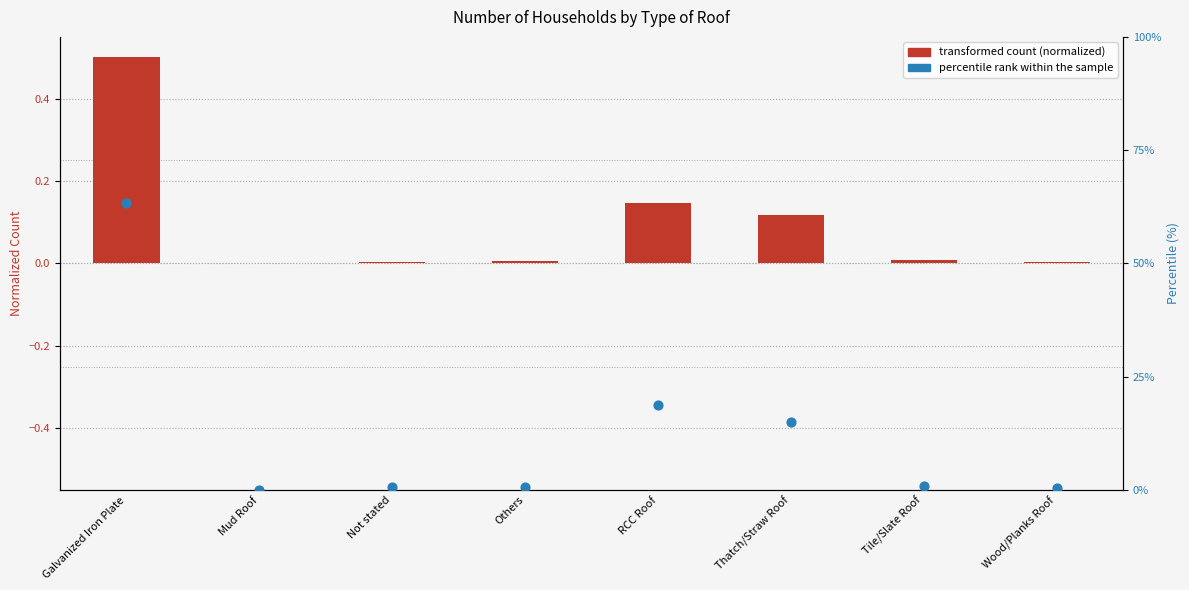

Which series has the largest total across all categories?

percentile rank within the sample